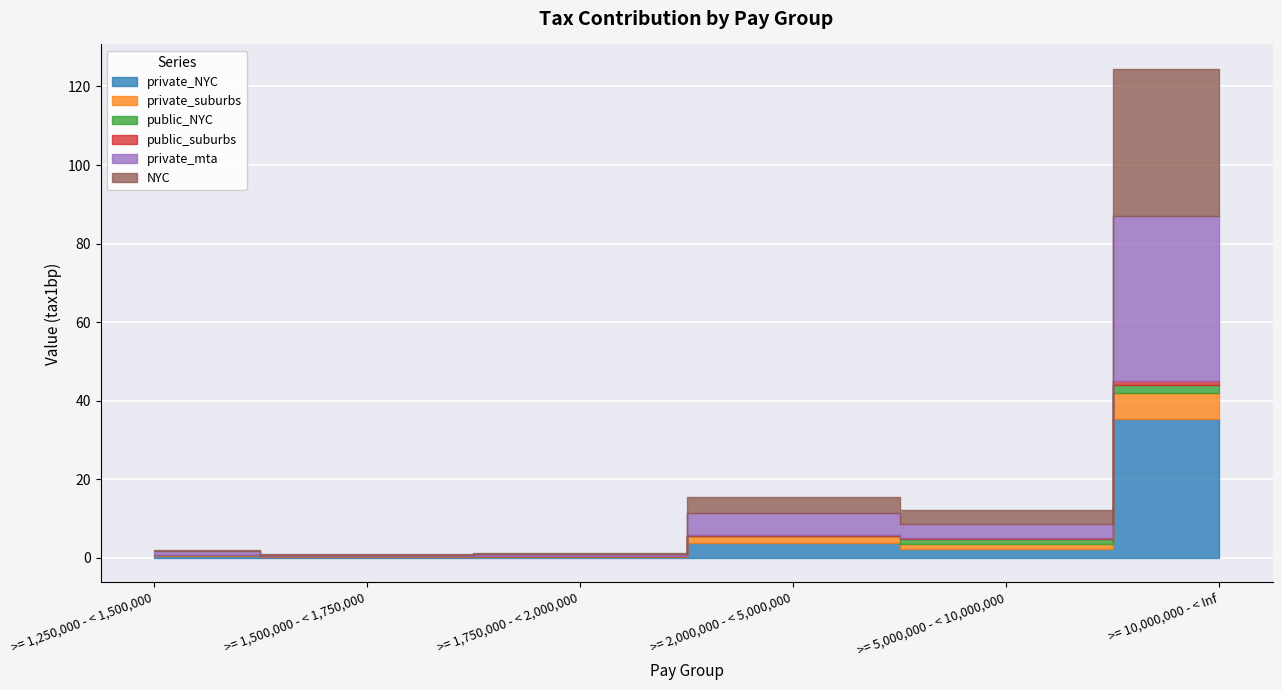

Reading left to right, extract all data points from this chart.

private_NYC: 0.4	0.2	0.3	3.9	2.2	35.3
private_suburbs: 0.4	0.2	0.2	1.7	1.3	6.6
public_NYC: 0.0	0.0	0.0	0.1	1.4	2.2
public_suburbs: 0.0	0.0	0.0	0.2	0.2	0.9
private_mta: 0.8	0.4	0.4	5.6	3.5	41.9
NYC: 0.4	0.2	0.3	4.0	3.6	37.5